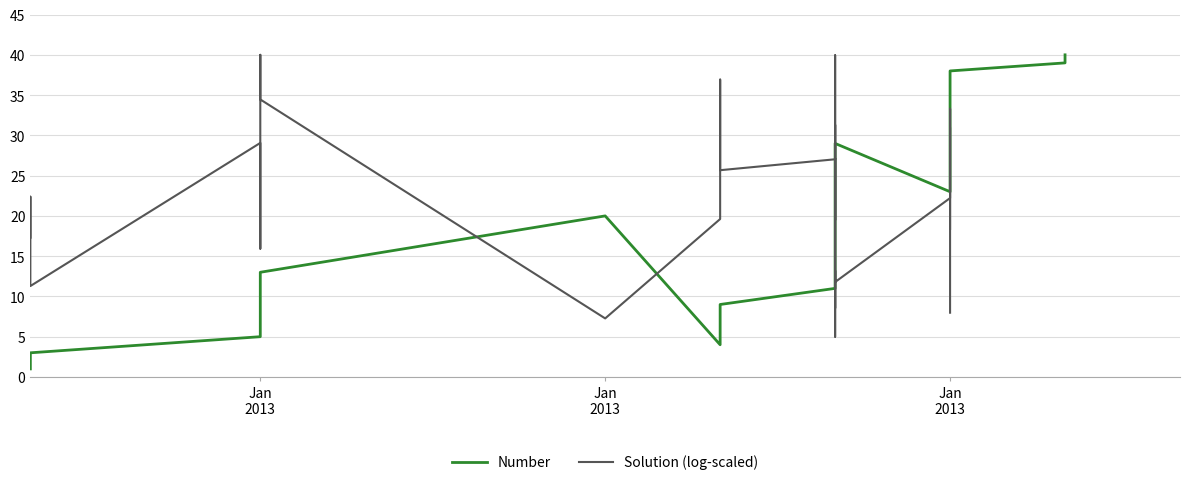

What is the approximate value of Number at Jan 2013?

31.0